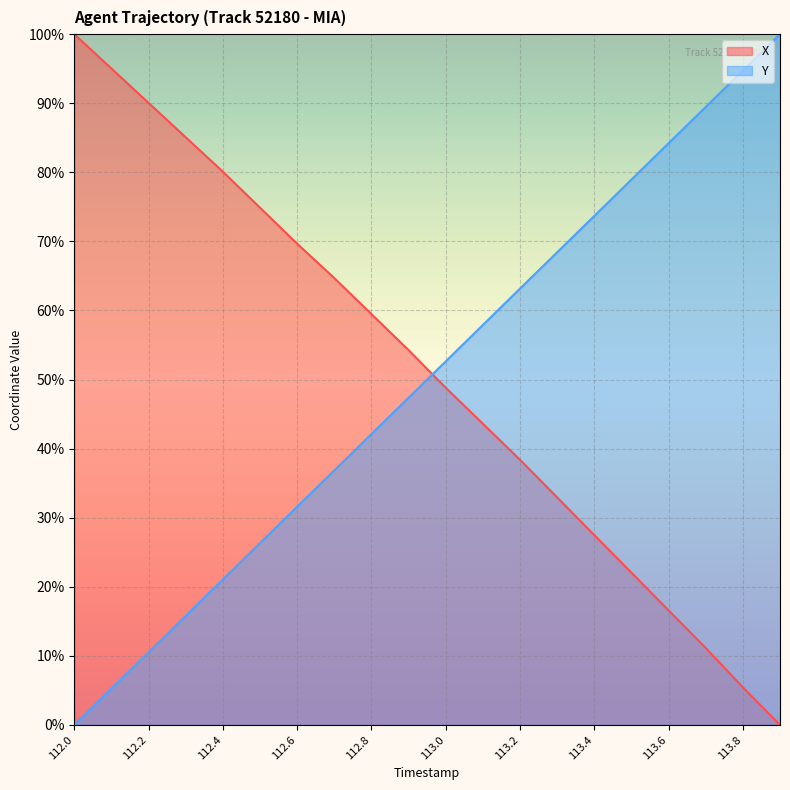

What is the total value across all series at 113.2?

101.6